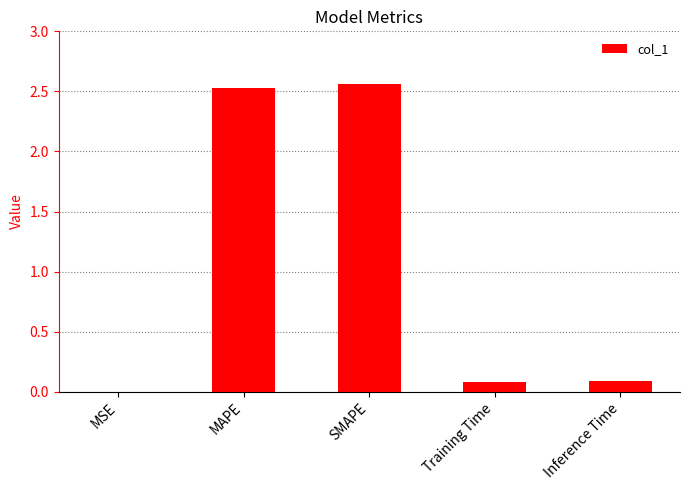

Approximately how many times larger is the value at MAPE compared to SMAPE?

1.0